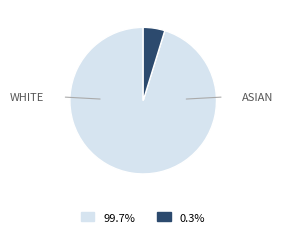

Is there any slice that represents more than half of the pie?

Yes